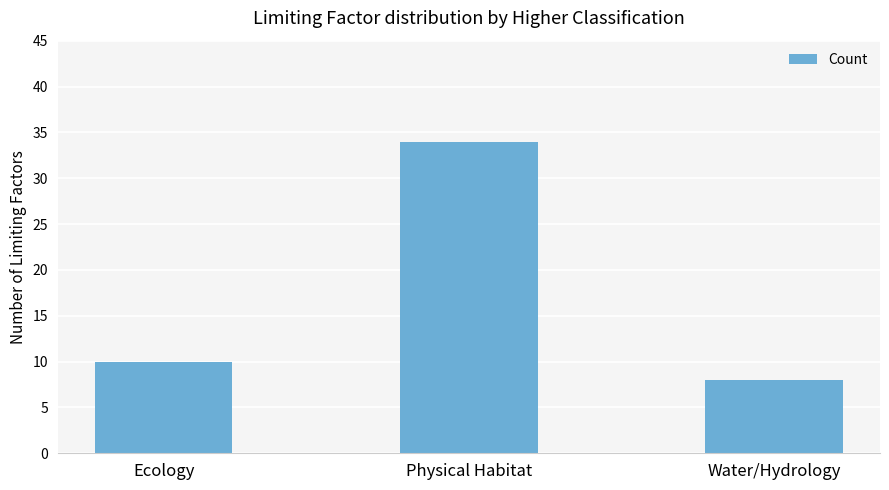

What is the label of the 3rd bar from the left?

Water/Hydrology